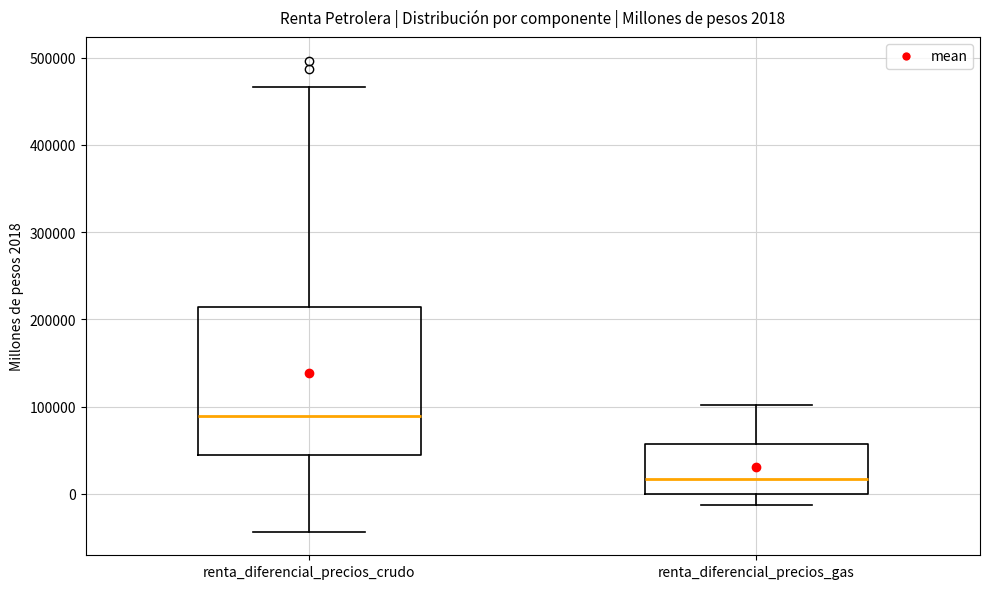

Which box has the highest median line?

renta_diferencial_precios_crudo